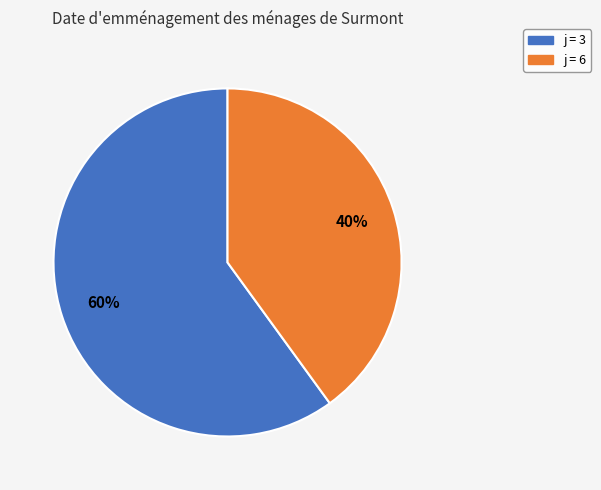

Count the number of slices in the pie.

2